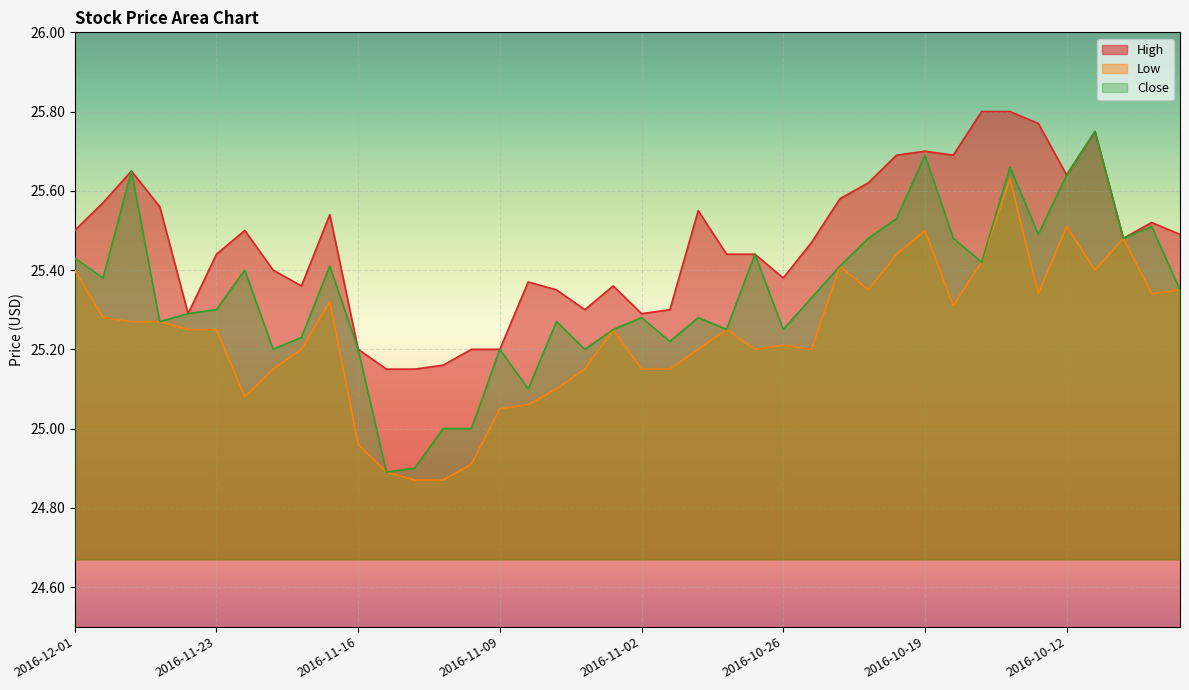

Reading left to right, extract all data points from this chart.

High: 2016-12-01=25.5	2016-11-30=25.6	2016-11-29=25.6	2016-11-28=25.6	2016-11-25=25.3	2016-11-23=25.4	2016-11-22=25.5	2016-11-21=25.4	2016-11-18=25.4	2016-11-17=25.5	2016-11-16=25.2	2016-11-15=25.1	2016-11-14=25.1	2016-11-11=25.2	2016-11-10=25.2	2016-11-09=25.2	2016-11-08=25.4	2016-11-07=25.4	2016-11-04=25.3	2016-11-03=25.4	2016-11-02=25.3	2016-11-01=25.3	2016-10-31=25.5	2016-10-28=25.4	2016-10-27=25.4	2016-10-26=25.4	2016-10-25=25.5	2016-10-24=25.6	2016-10-21=25.6	2016-10-20=25.7	2016-10-19=25.7	2016-10-18=25.7	2016-10-17=25.8	2016-10-14=25.8	2016-10-13=25.8	2016-10-12=25.6	2016-10-11=25.8	2016-10-10=25.5	2016-10-07=25.5	2016-10-06=25.5
Low: 2016-12-01=25.4	2016-11-30=25.3	2016-11-29=25.3	2016-11-28=25.3	2016-11-25=25.2	2016-11-23=25.2	2016-11-22=25.1	2016-11-21=25.1	2016-11-18=25.2	2016-11-17=25.3	2016-11-16=25.0	2016-11-15=24.9	2016-11-14=24.9	2016-11-11=24.9	2016-11-10=24.9	2016-11-09=25.0	2016-11-08=25.1	2016-11-07=25.1	2016-11-04=25.1	2016-11-03=25.2	2016-11-02=25.1	2016-11-01=25.1	2016-10-31=25.2	2016-10-28=25.2	2016-10-27=25.2	2016-10-26=25.2	2016-10-25=25.2	2016-10-24=25.4	2016-10-21=25.4	2016-10-20=25.4	2016-10-19=25.5	2016-10-18=25.3	2016-10-17=25.4	2016-10-14=25.6	2016-10-13=25.3	2016-10-12=25.5	2016-10-11=25.4	2016-10-10=25.5	2016-10-07=25.3	2016-10-06=25.4
Close: 2016-12-01=25.4	2016-11-30=25.4	2016-11-29=25.6	2016-11-28=25.3	2016-11-25=25.3	2016-11-23=25.3	2016-11-22=25.4	2016-11-21=25.2	2016-11-18=25.2	2016-11-17=25.4	2016-11-16=25.2	2016-11-15=24.9	2016-11-14=24.9	2016-11-11=25.0	2016-11-10=25.0	2016-11-09=25.2	2016-11-08=25.1	2016-11-07=25.3	2016-11-04=25.2	2016-11-03=25.2	2016-11-02=25.3	2016-11-01=25.2	2016-10-31=25.3	2016-10-28=25.2	2016-10-27=25.4	2016-10-26=25.2	2016-10-25=25.3	2016-10-24=25.4	2016-10-21=25.5	2016-10-20=25.5	2016-10-19=25.7	2016-10-18=25.5	2016-10-17=25.4	2016-10-14=25.7	2016-10-13=25.5	2016-10-12=25.6	2016-10-11=25.8	2016-10-10=25.5	2016-10-07=25.5	2016-10-06=25.4